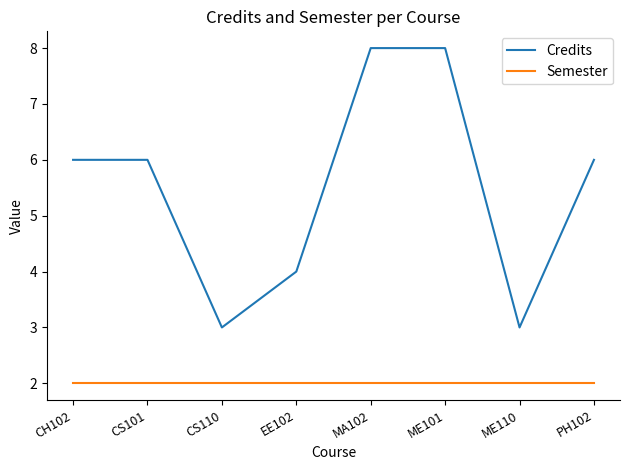

What is the total value across all series at ME110?

5